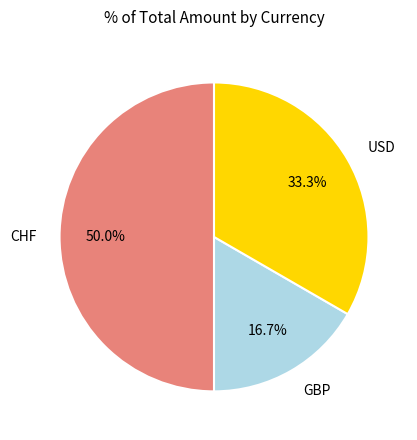

Between USD and CHF, which is larger?

CHF